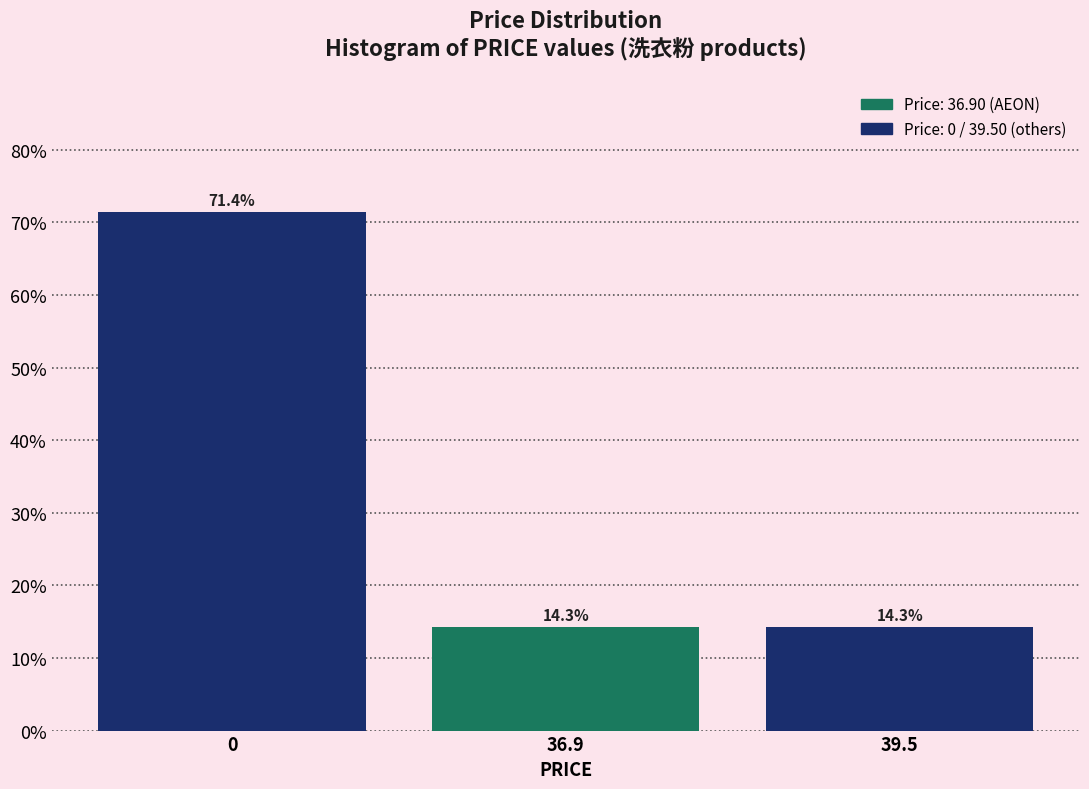

Reading right to left, what are all the values shown in this chart?

39.5=14.3	36.9=14.3	0=71.4